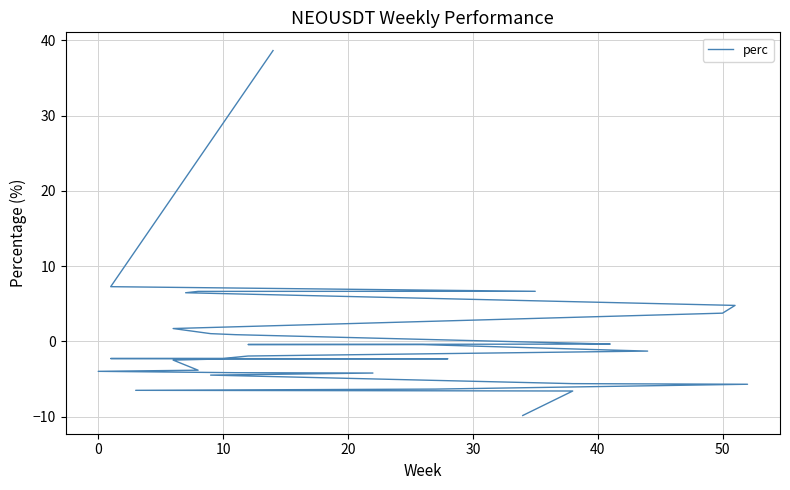

What is the sum of the values at 17 and 0?

5.0